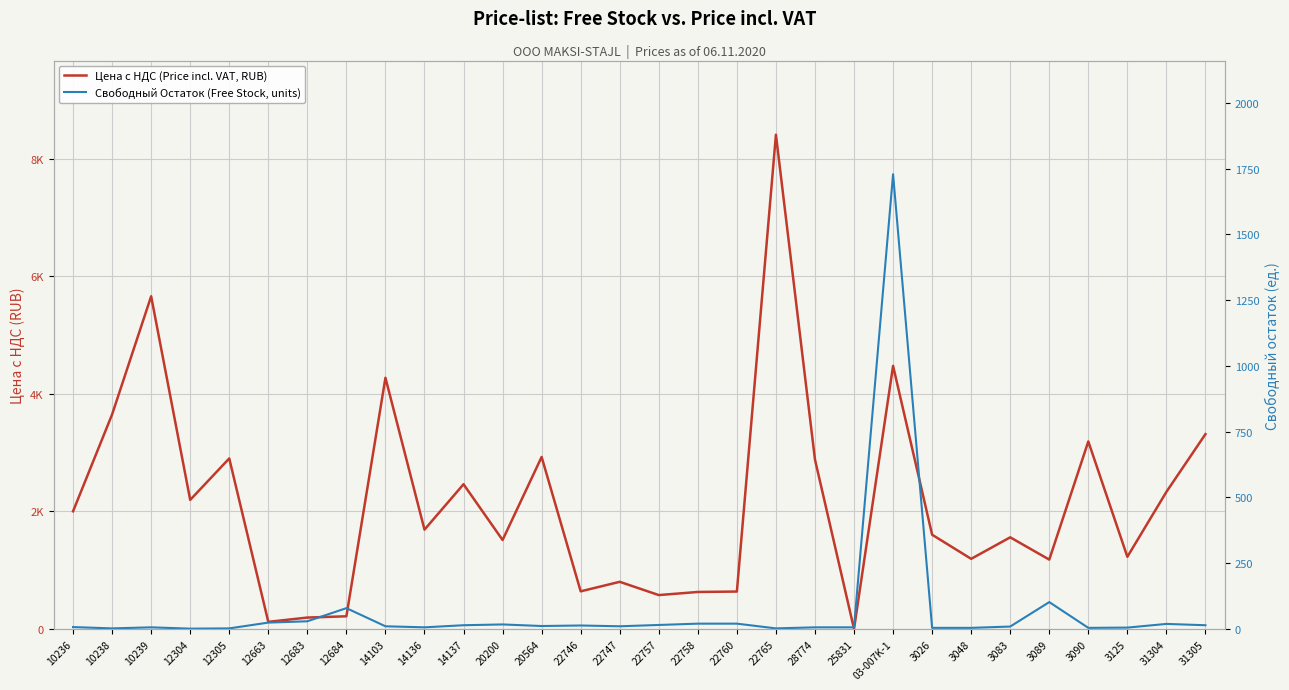

True or false: Цена с НДС (Price incl. VAT, RUB) and Свободный Остаток (Free Stock, units) cross at least once.

True